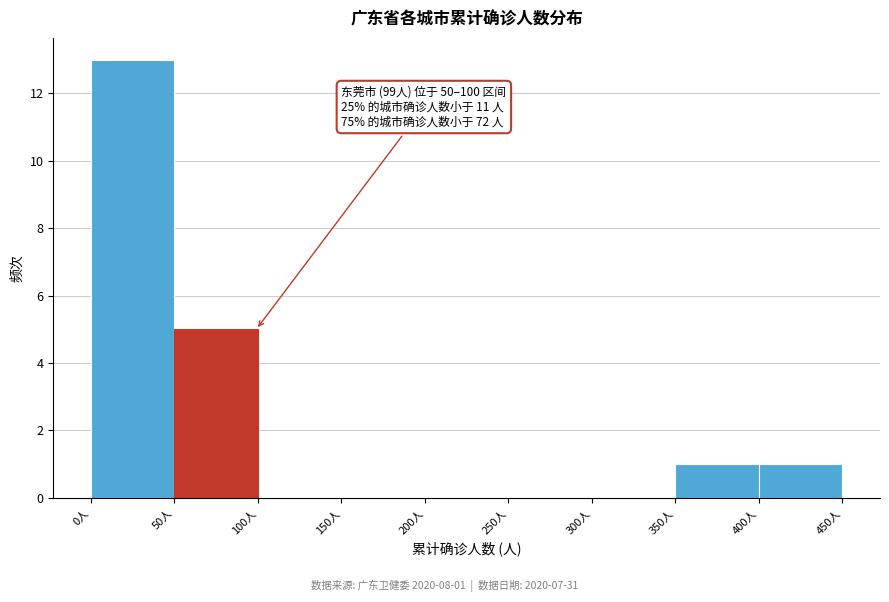

Which range on the x-axis has the tallest bar?

0 to 50